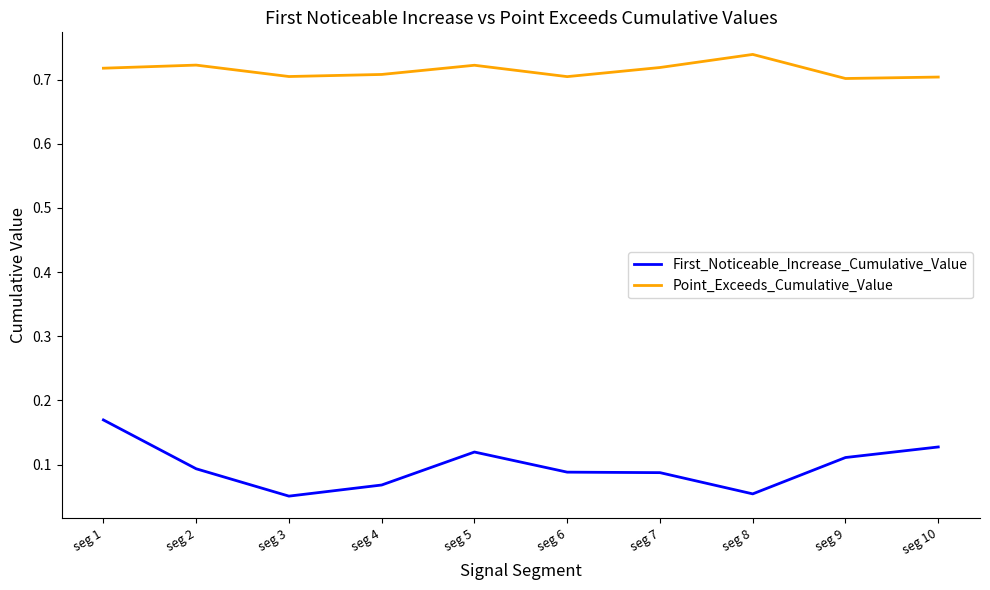

Rank the series by their maximum value, from highest to lowest.

Point_Exceeds_Cumulative_Value, First_Noticeable_Increase_Cumulative_Value